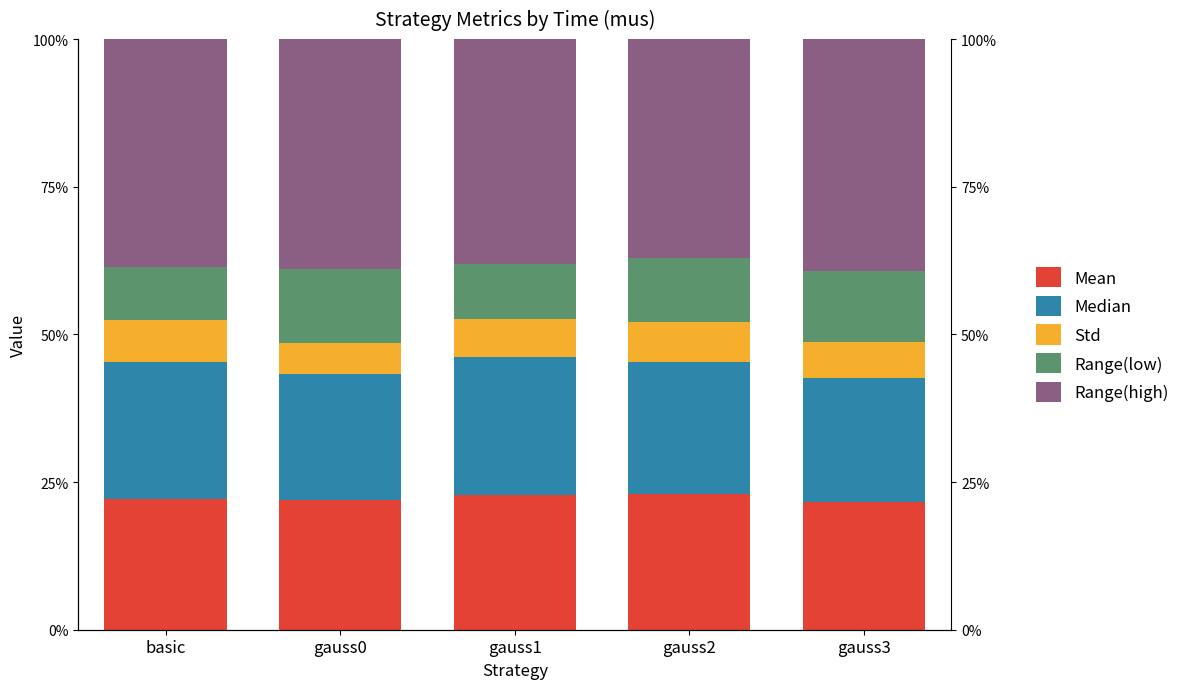

At how many categories does at least one series exceed 12?

5